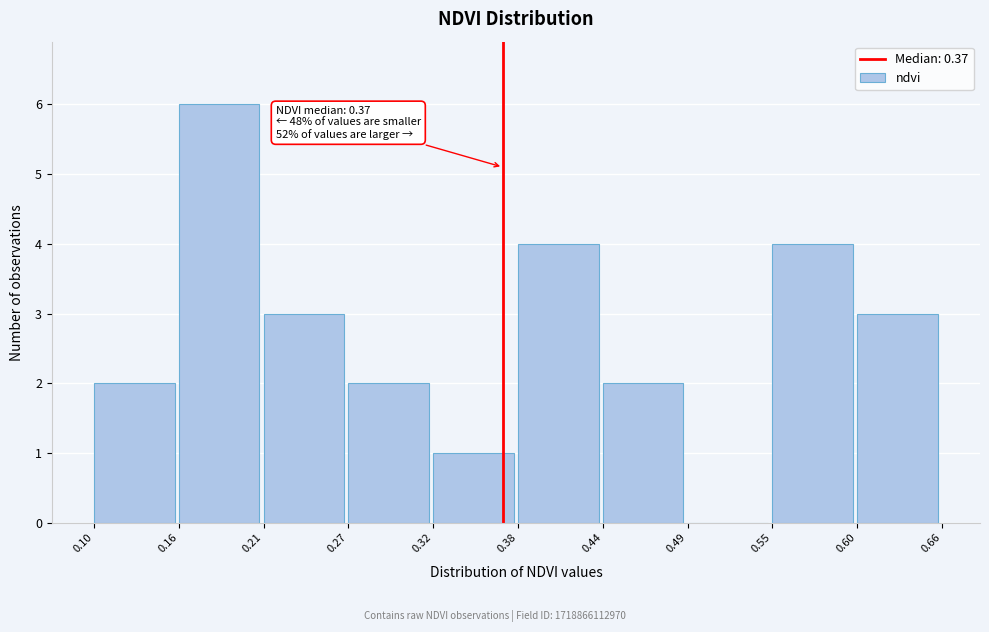

Which range on the x-axis has the tallest bar?

0.16 to 0.21